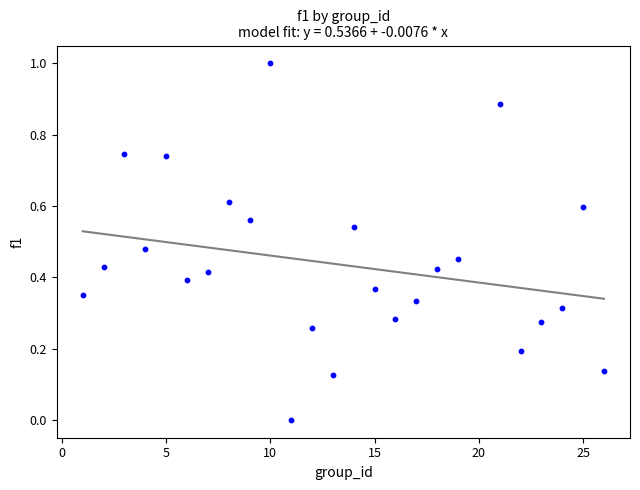

What is the range of Y values (max minus min)?

1.0